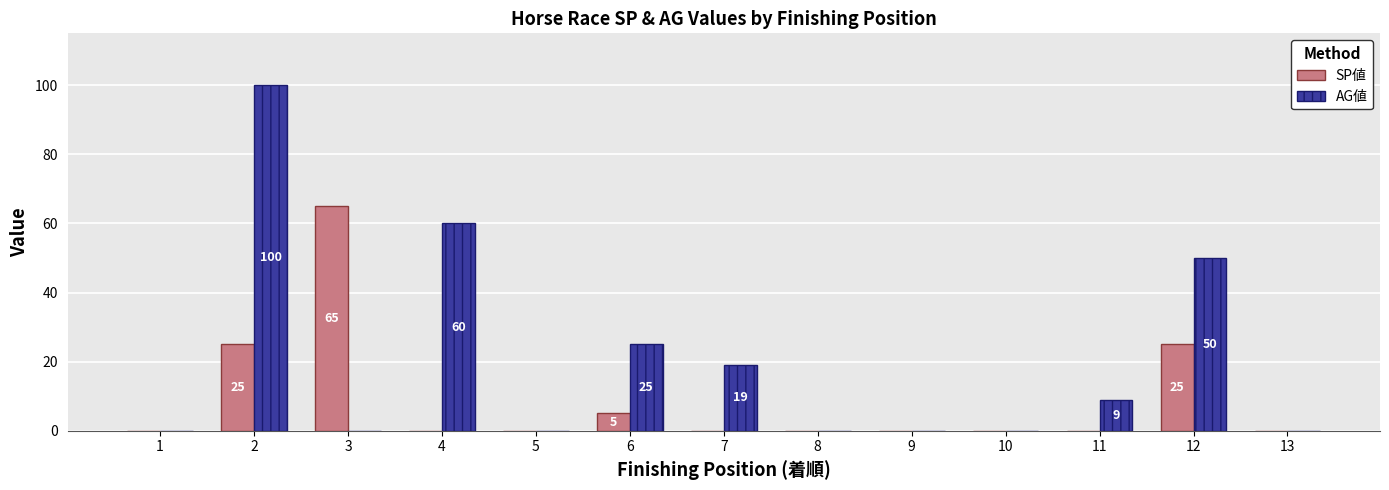

How many distinct data groups are displayed?

2